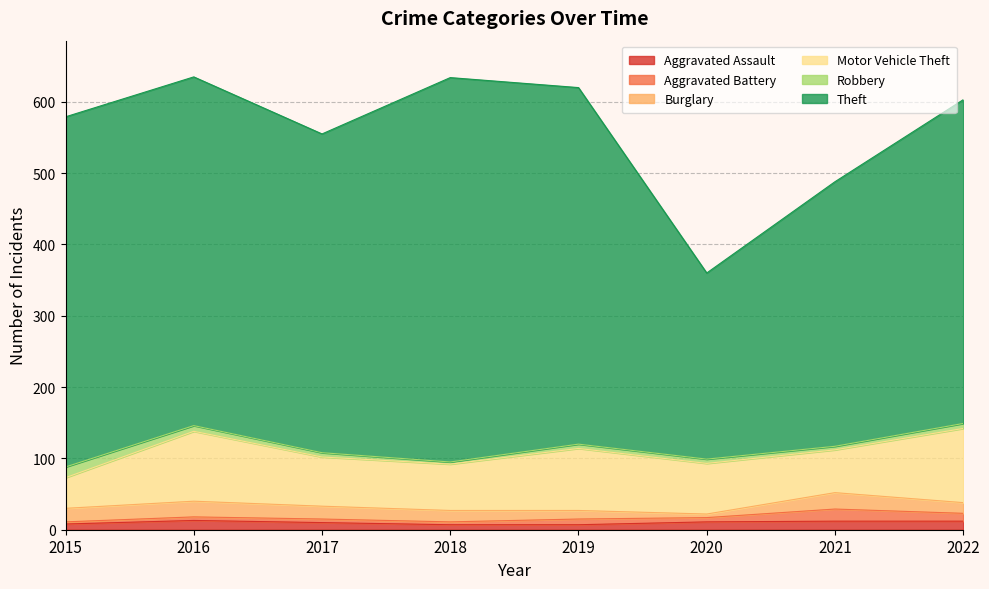

Between 2021 and 2020, which is larger?

2021